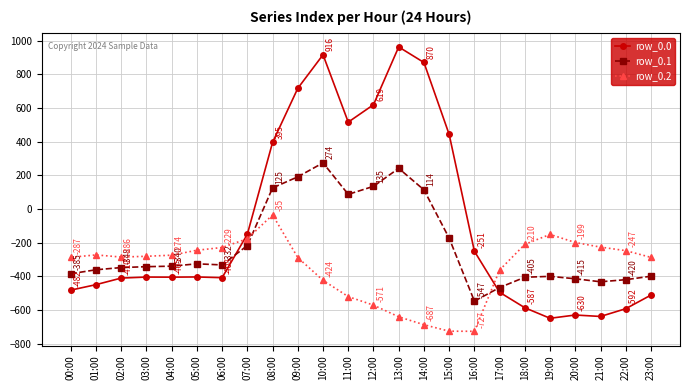

List the labels in order of row_0.1 value, largest first.

10:00, 13:00, 09:00, 12:00, 08:00, 14:00, 11:00, 15:00, 07:00, 05:00, 06:00, 04:00, 03:00, 02:00, 01:00, 00:00, 23:00, 19:00, 18:00, 20:00, 22:00, 21:00, 17:00, 16:00